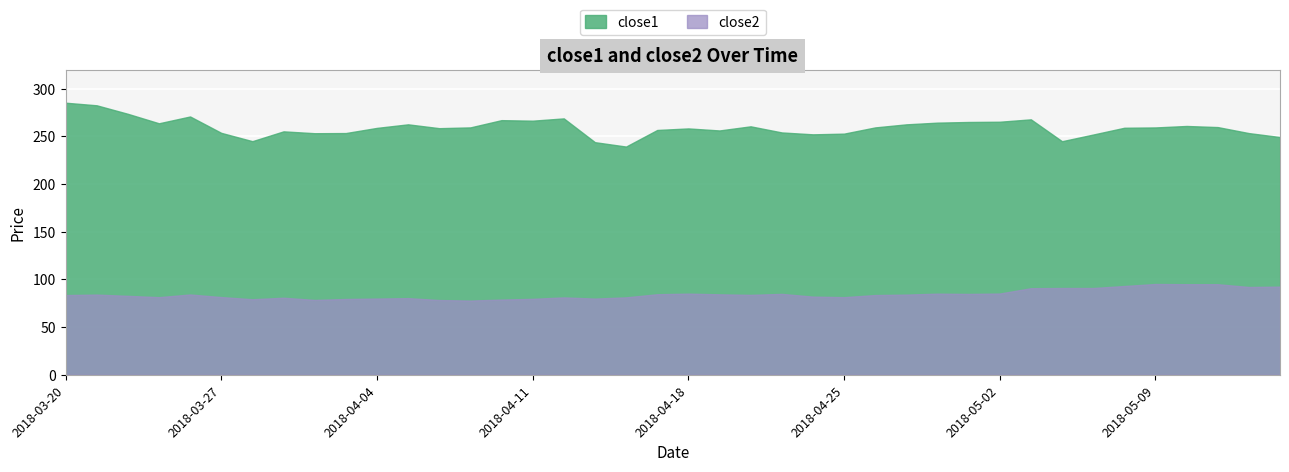

List the series in order of their overall mean, lowest first.

close2, close1